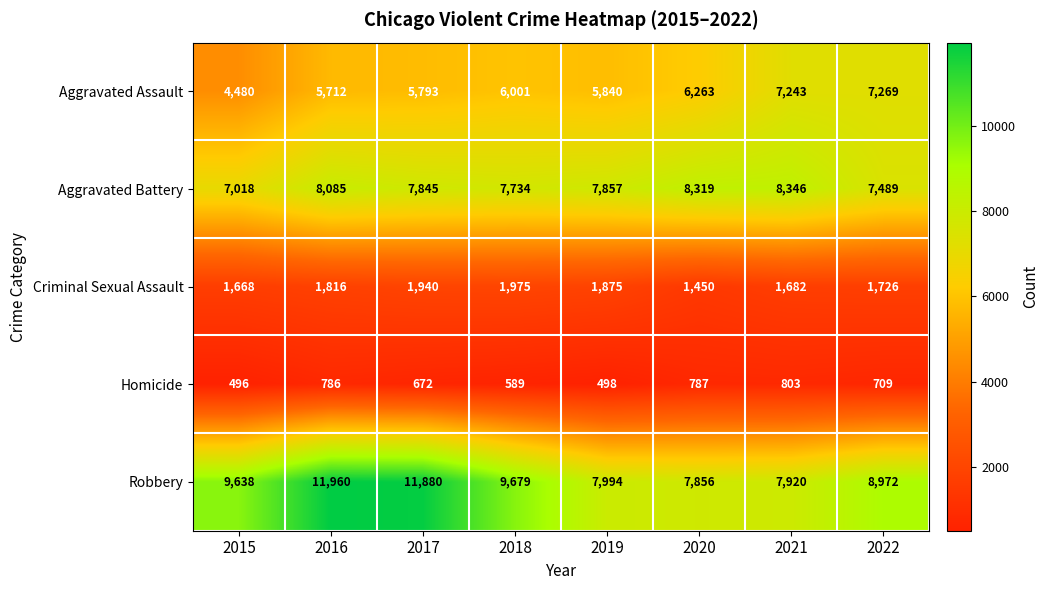

Where is Aggravated Assault nearest to the value 5874?

2019